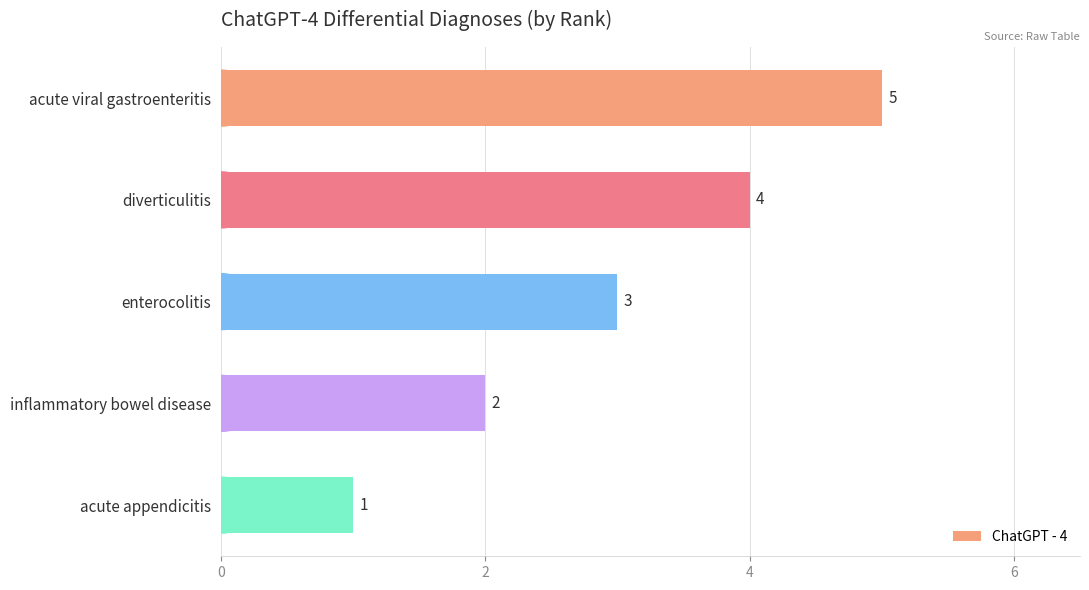

List the labels in order of value, smallest first.

acute appendicitis, inflammatory bowel disease, enterocolitis, diverticulitis, acute viral gastroenteritis